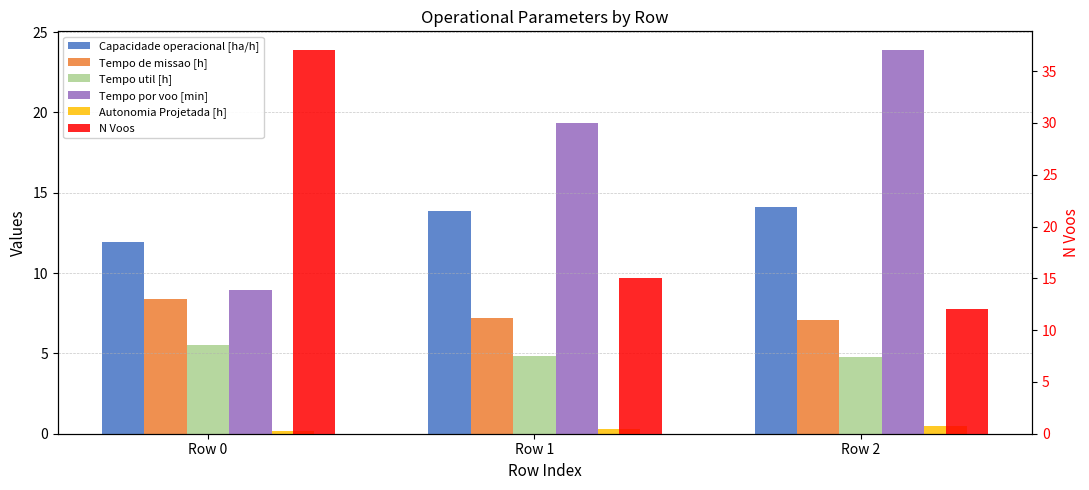

Is the value of Autonomia Projetada [h] at Row 0 greater than the value of Tempo de missao [h] at Row 1?

No